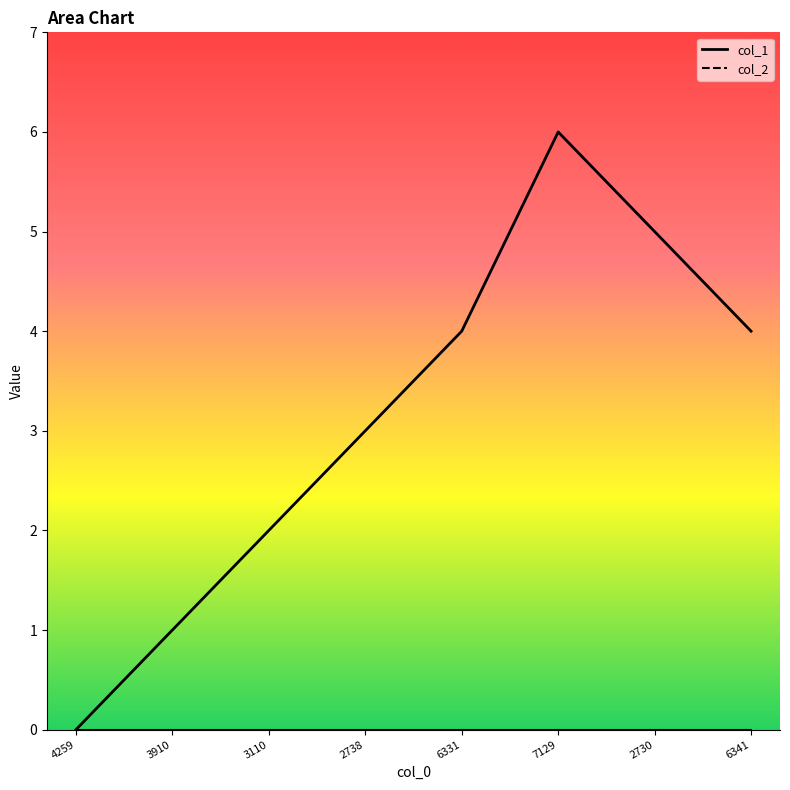

What is the difference between the maximum and minimum values?

6